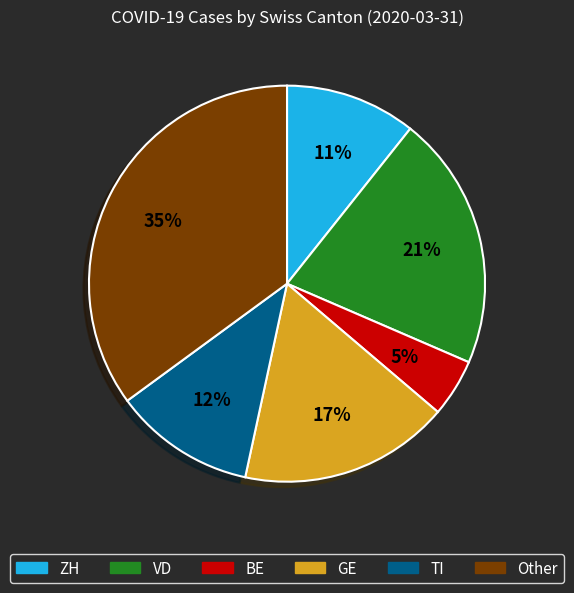

Is there a majority slice in this chart?

No